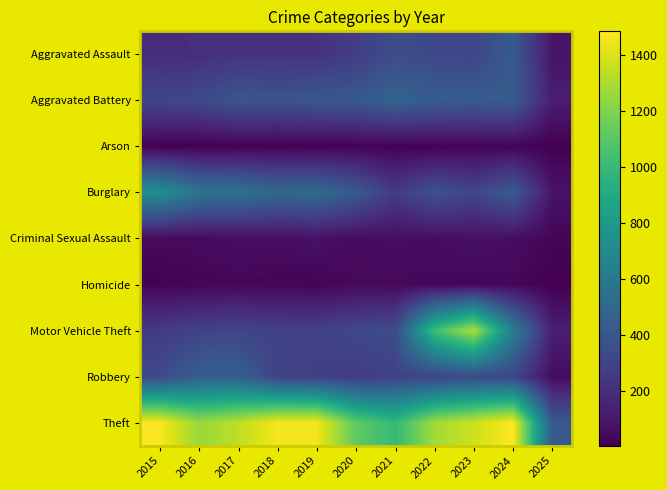

What is the spread (max minus min) of values at 2023?

1354